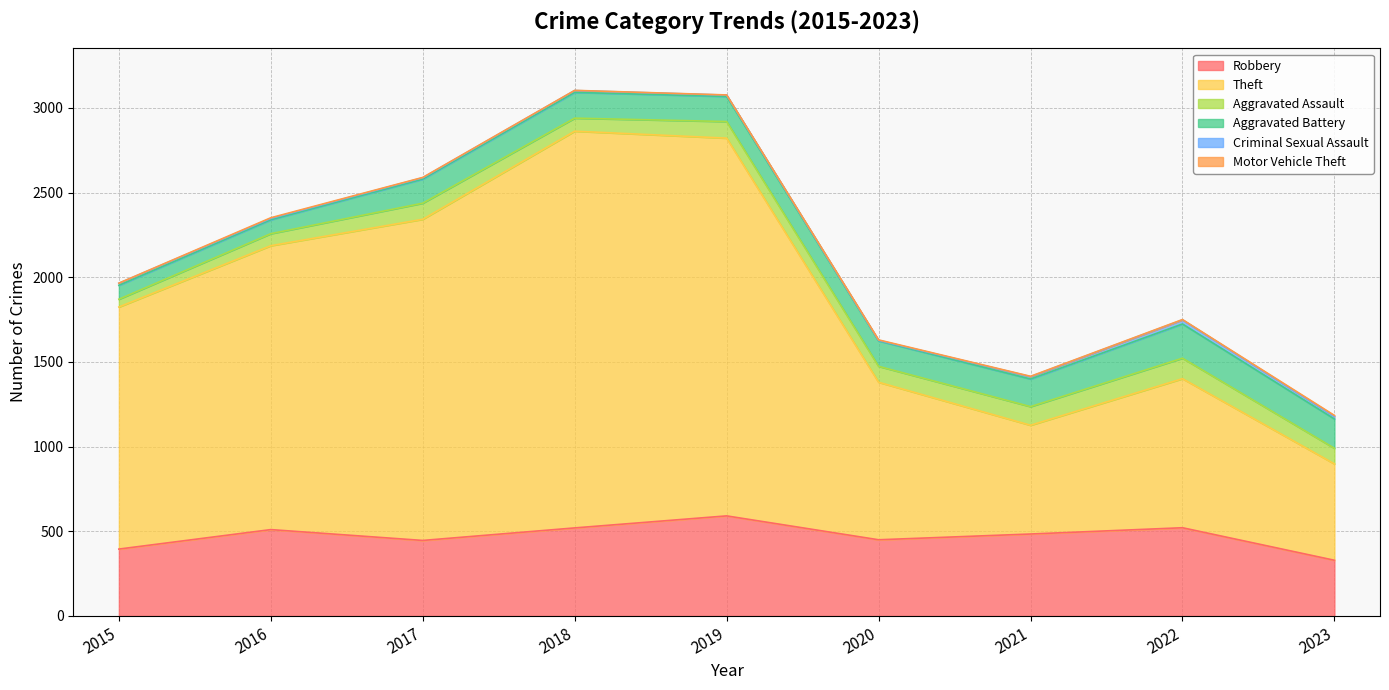

What are all the series names shown in the legend?

Robbery, Theft, Aggravated Assault, Aggravated Battery, Criminal Sexual Assault, Motor Vehicle Theft